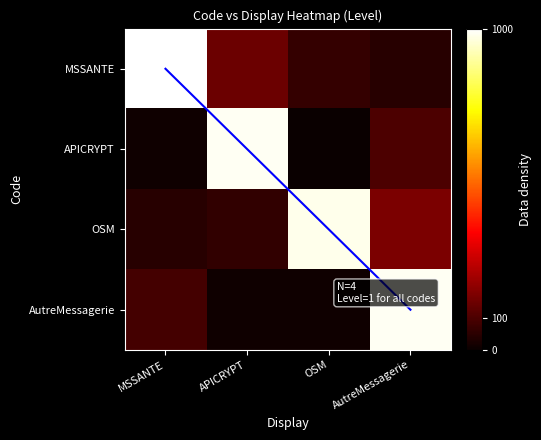

Which series has the largest total across all categories?

MSSANTE